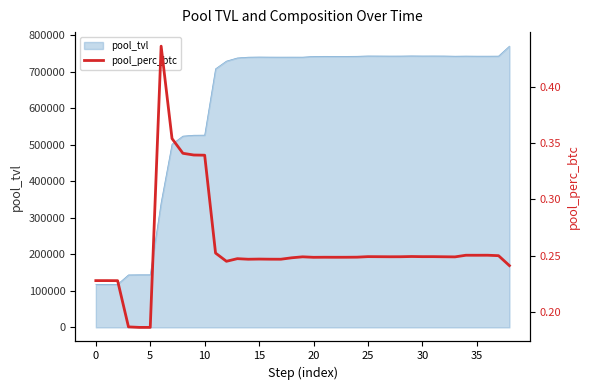

The value at 0 is 0.4. True or false?

False